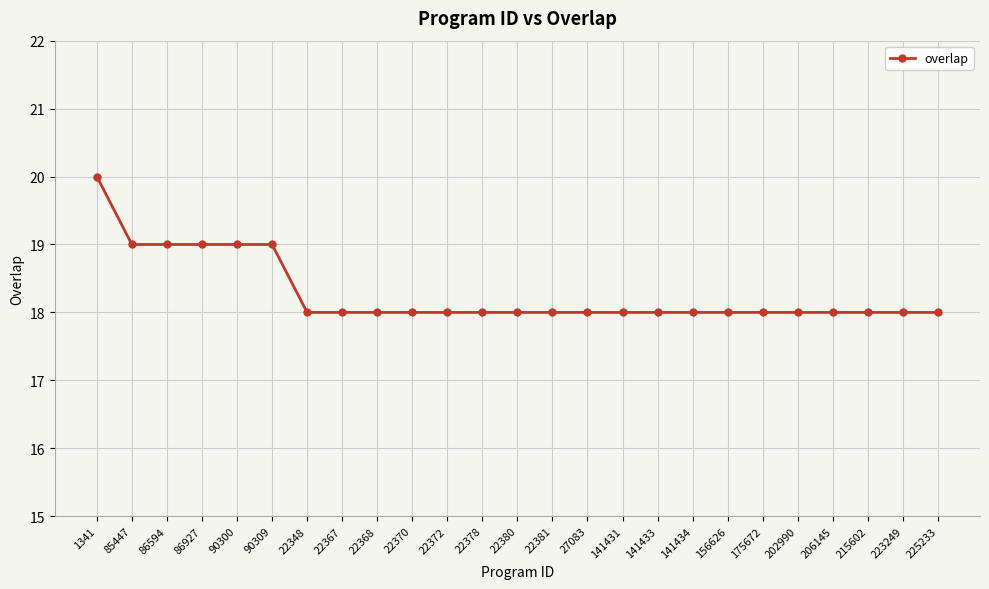

What value does the data have at 27083?

18